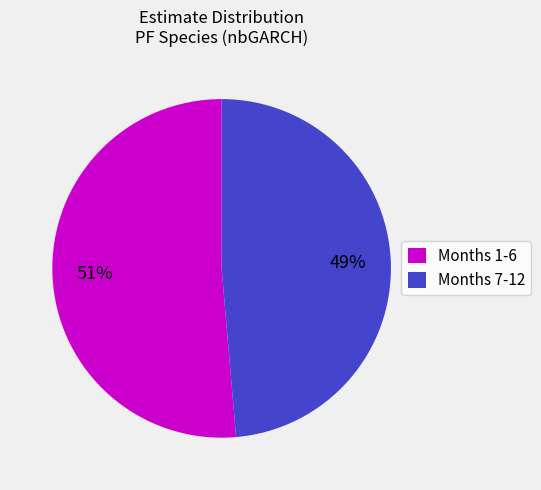

Is it true that Months 1-6 is 51% of the pie?

True